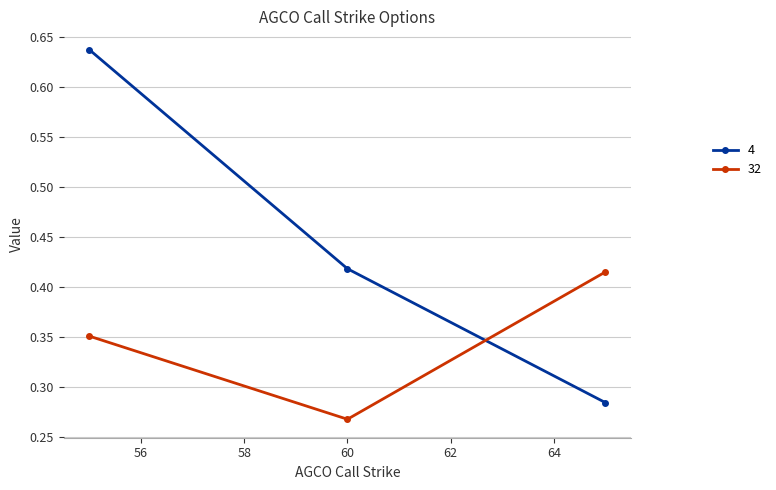

Which series has the widest spread of values?

4